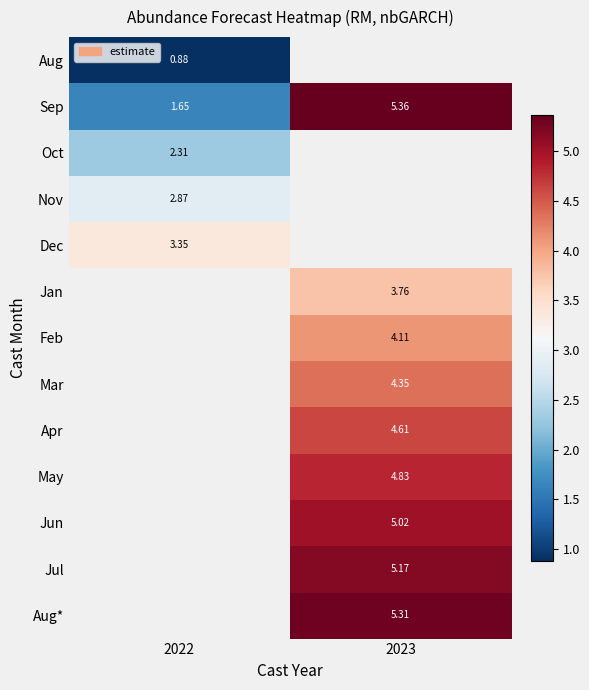

How many data points does each series have?

2